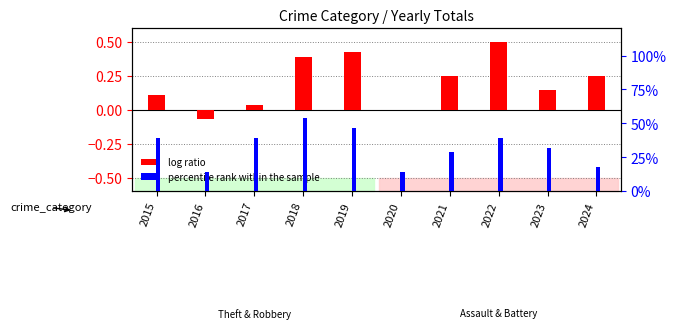

What is the maximum value shown in the chart?

0.5